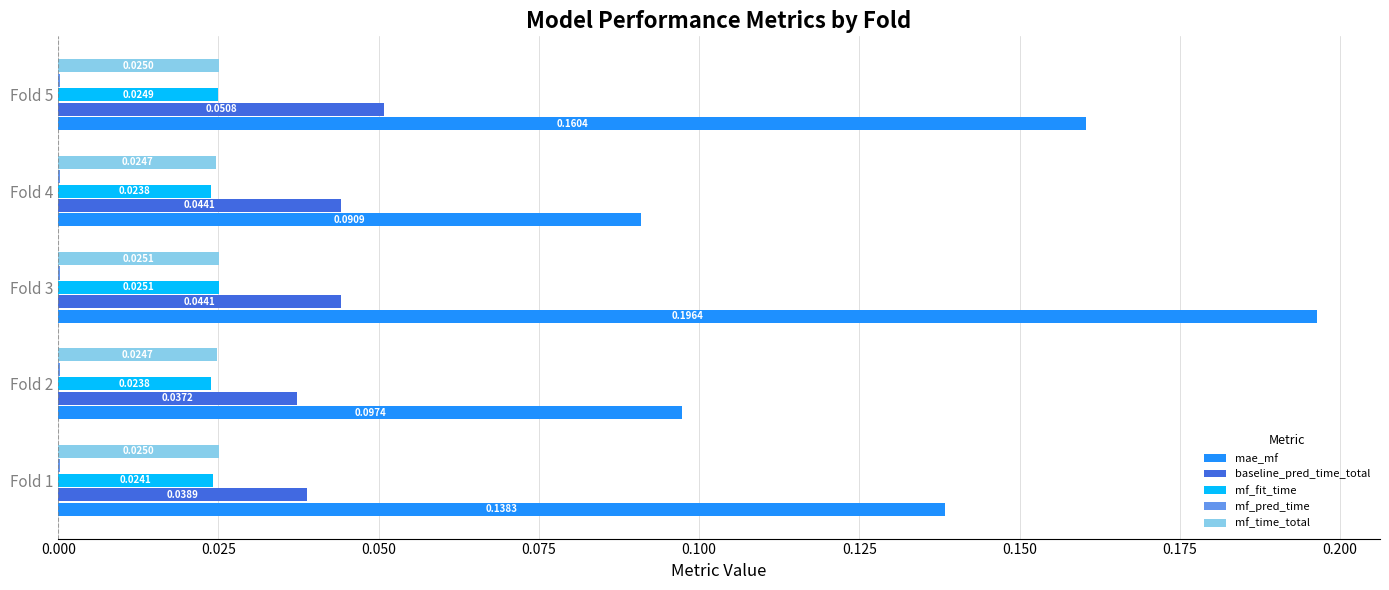

What is the sum of the mae_mf values at Fold 4 and Fold 5?

0.3